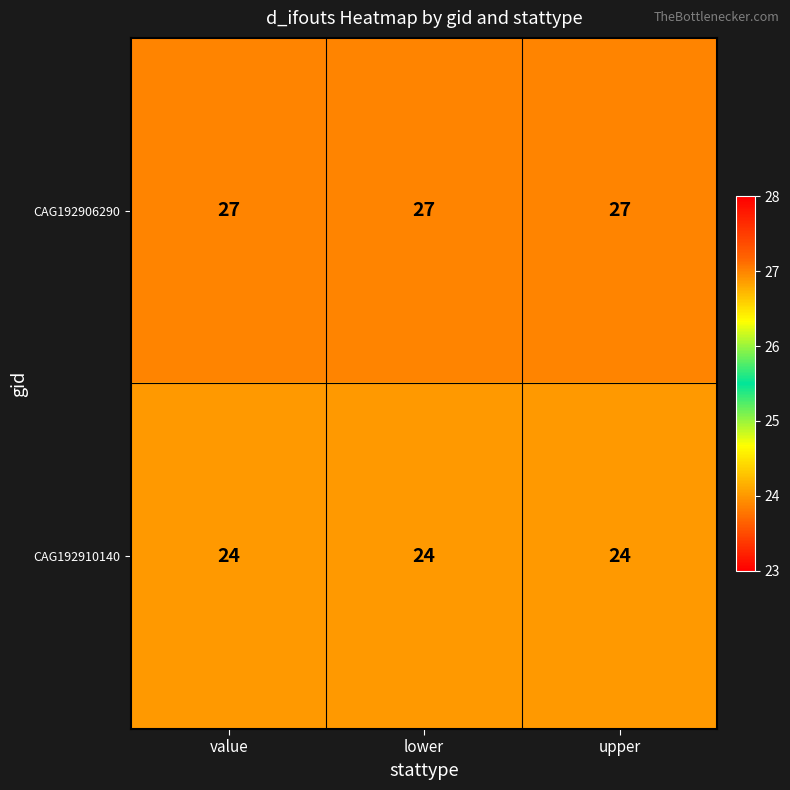

Rank the series at lower from lowest to highest value.

CAG192910140, CAG192906290